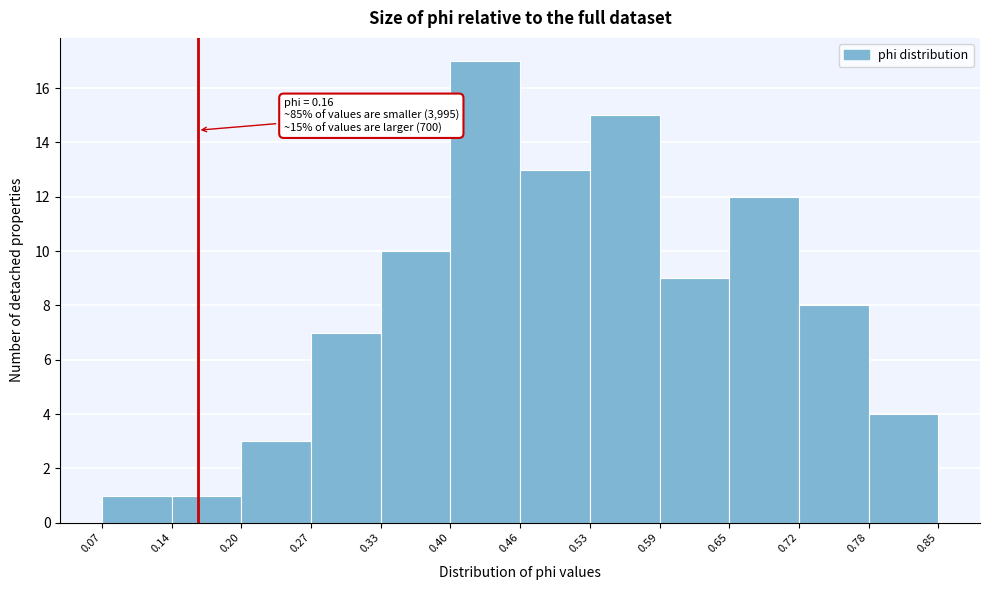

Over which range of the x-axis is the bar tallest?

0.40 to 0.46